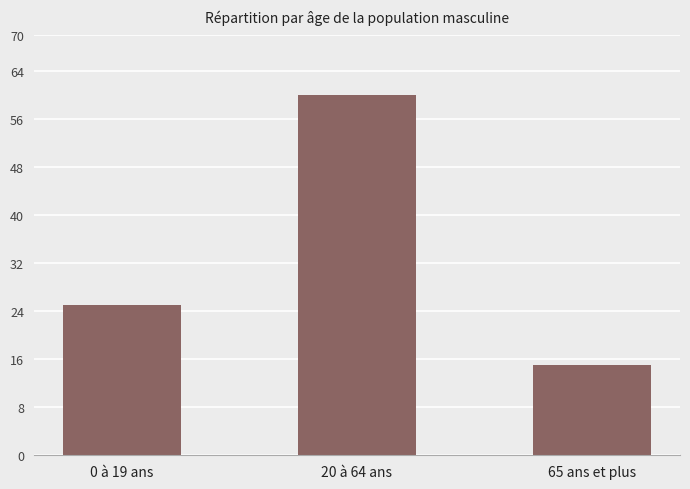

Reading left to right, extract all data points from this chart.

25	60	15